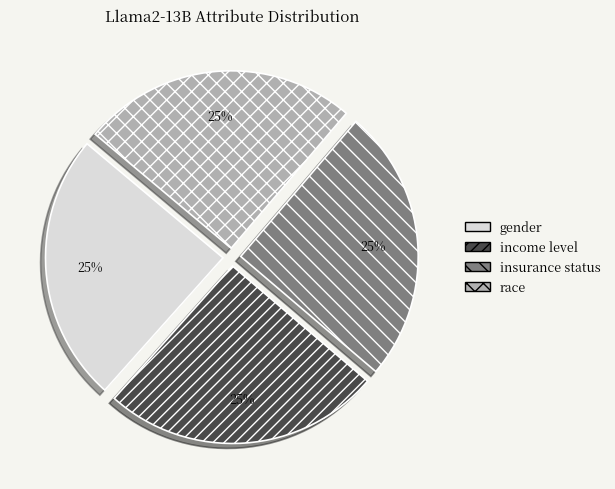

Is there any slice that represents more than half of the pie?

No